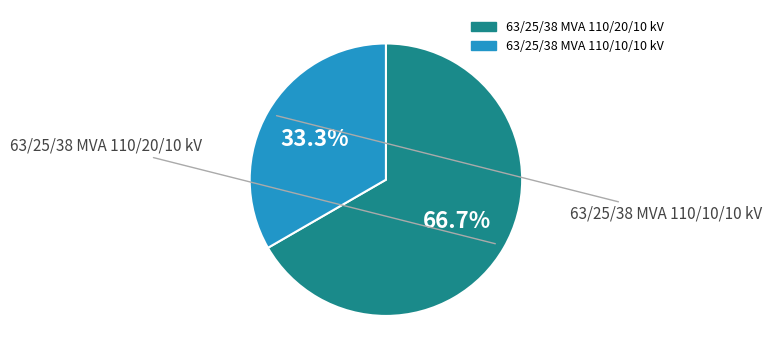

Is there a majority slice in this chart?

Yes